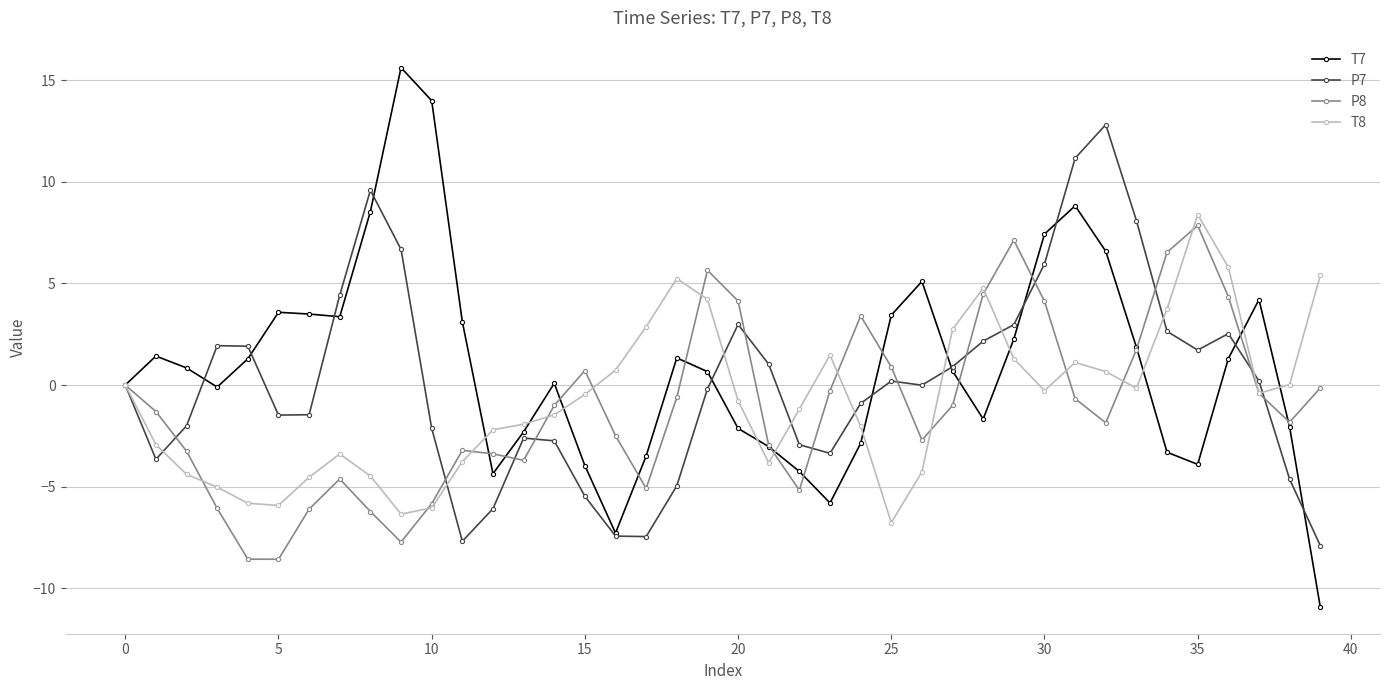

How many series are shown in this chart?

4